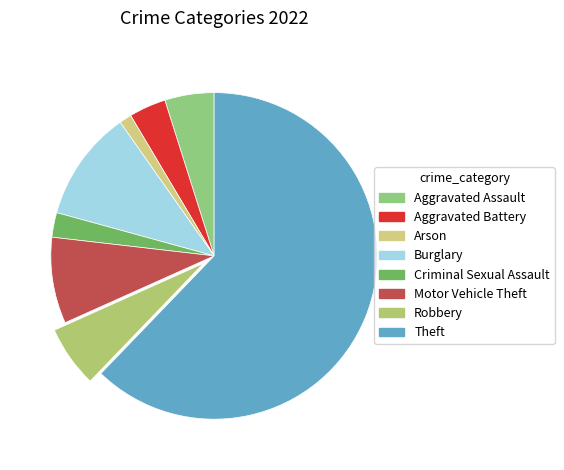

What percentage is the Robbery slice, to the nearest percent?

6%